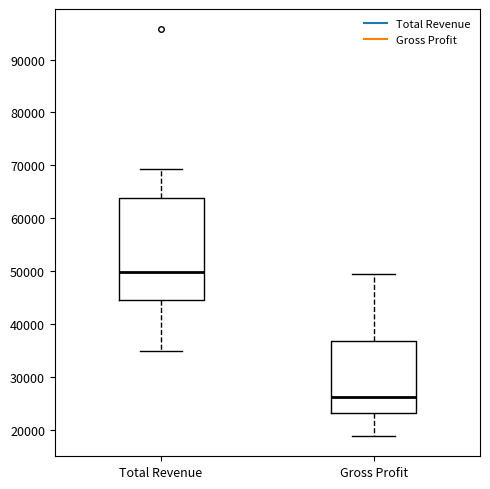

Reading left to right, read every box against the y-axis: the position of its median line, the range the box covers, and the ends of its whiskers. The values are not printed on the chart, so give them approximately, as read against the axis.

Total Revenue: median 50000, box 45000 to 64000, whiskers 35000 to 69000
Gross Profit: median 26000, box 23000 to 37000, whiskers 19000 to 50000